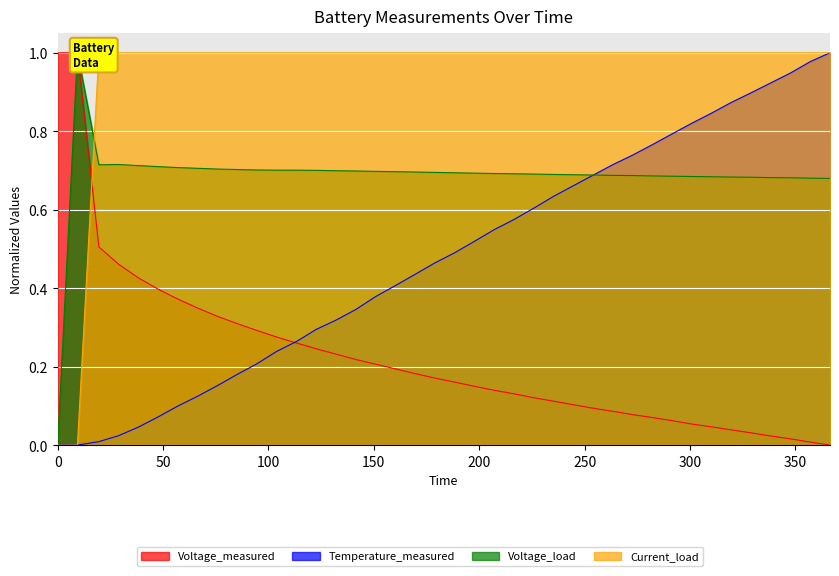

How many intersections are there between Current_load and Voltage_measured?

1